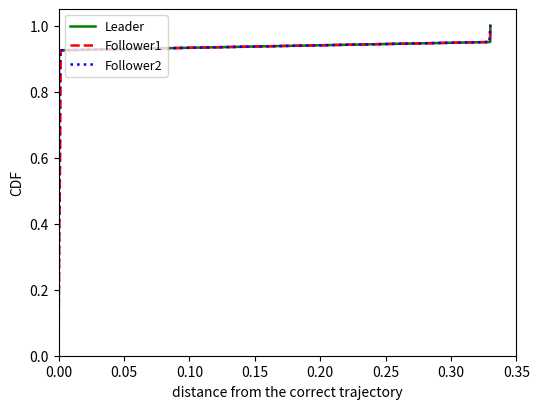

Reading left to right, what are all the values shown in this chart?

Leader: 0.0	0.1	0.1	0.1	0.1	0.1	0.2	0.2	0.2	0.2	0.3	0.3	0.3	0.3	0.4	0.4	0.4	0.5	0.5	0.5	0.5	0.6	0.6	0.6	0.6	0.7	0.7	0.7	0.7	0.8	0.8	0.8	0.8	0.8	0.9	0.9	0.9	0.9	1.0	1.0
Follower1: 0.0	0.1	0.1	0.1	0.1	0.1	0.2	0.2	0.2	0.2	0.3	0.3	0.3	0.3	0.4	0.4	0.4	0.5	0.5	0.5	0.5	0.6	0.6	0.6	0.6	0.7	0.7	0.7	0.7	0.8	0.8	0.8	0.8	0.8	0.9	0.9	0.9	0.9	1.0	1.0
Follower2: 0.0	0.1	0.1	0.1	0.1	0.1	0.2	0.2	0.2	0.2	0.3	0.3	0.3	0.3	0.4	0.4	0.4	0.5	0.5	0.5	0.5	0.6	0.6	0.6	0.6	0.7	0.7	0.7	0.7	0.8	0.8	0.8	0.8	0.8	0.9	0.9	0.9	0.9	1.0	1.0